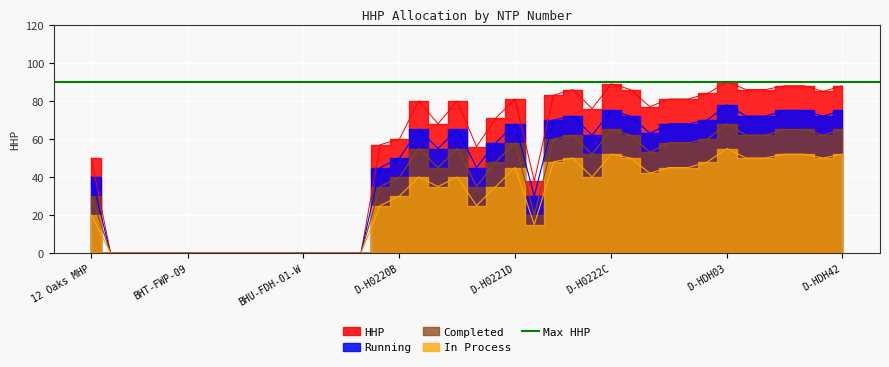

What is the difference between the maximum and minimum values in the HHP series?

90